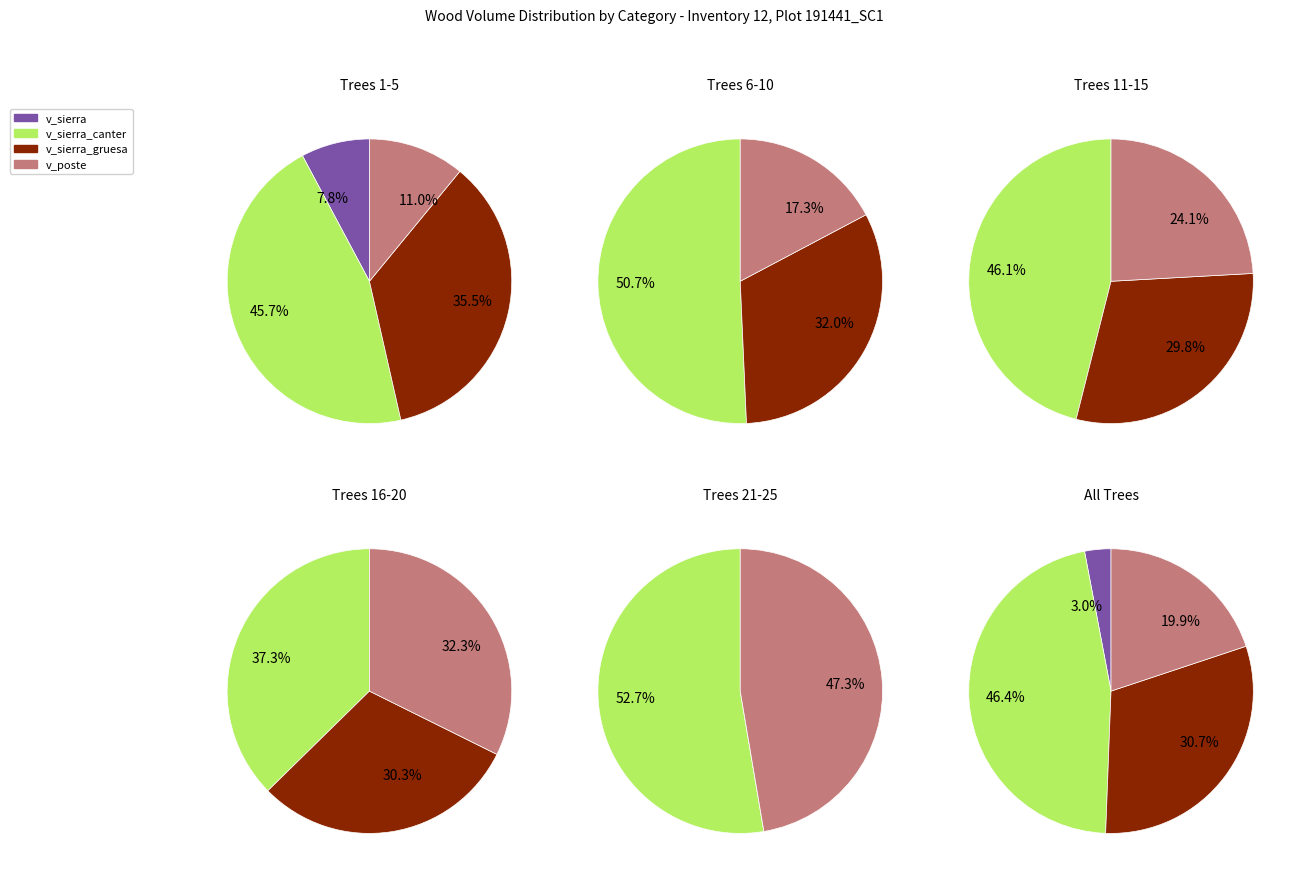

Does any single category account for the majority?

Yes